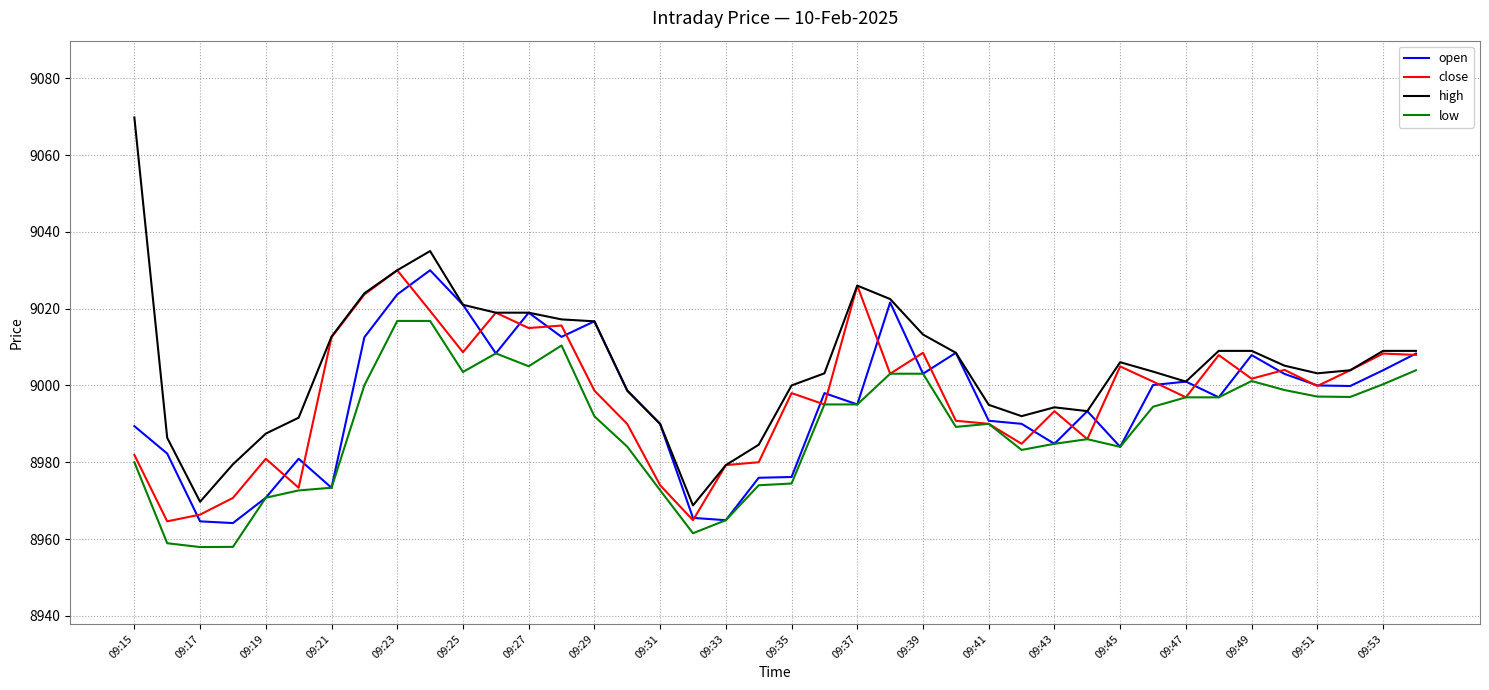

How many categories are shown in the chart?

40